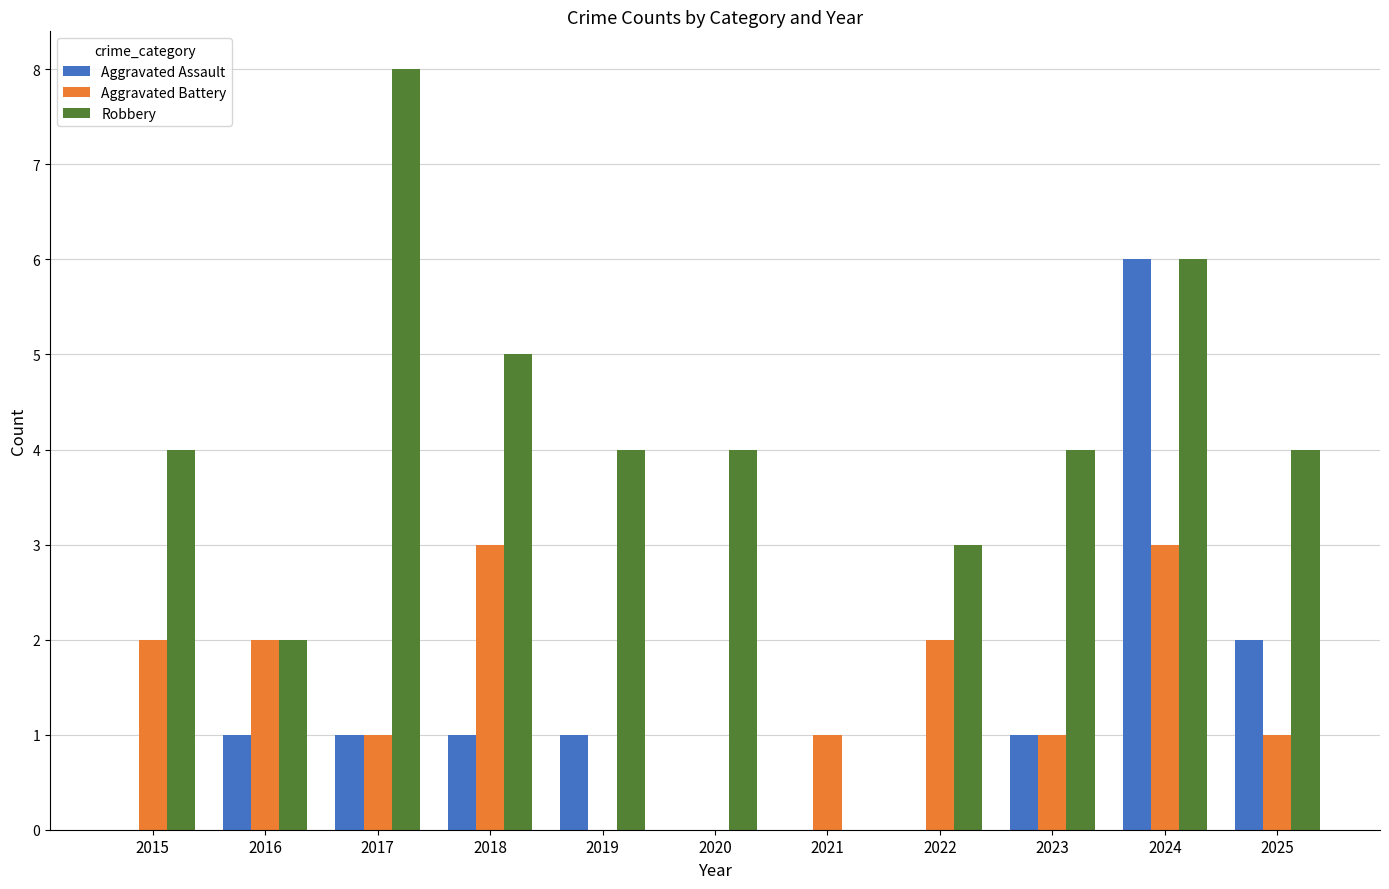

Is it true that Aggravated Battery equals 3 at 2024?

True